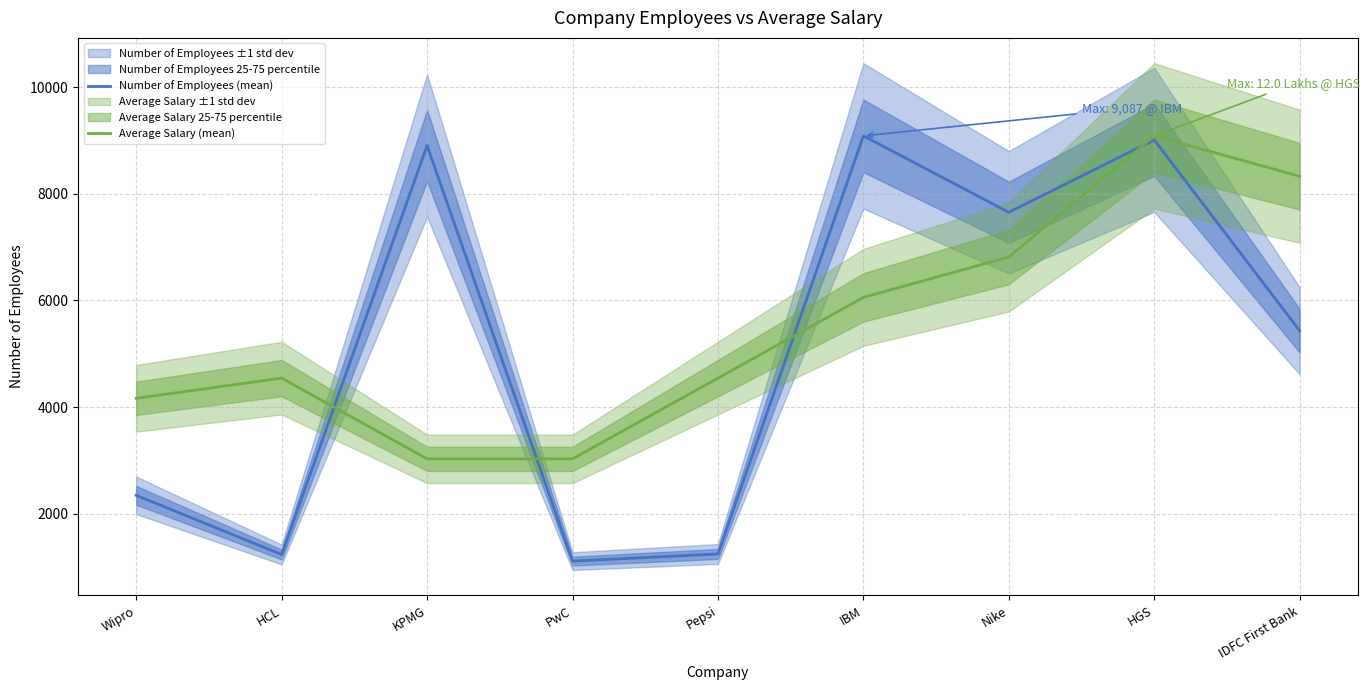

What is the sum of the Number of Employees (mean) values at IBM and HCL?

10322.0